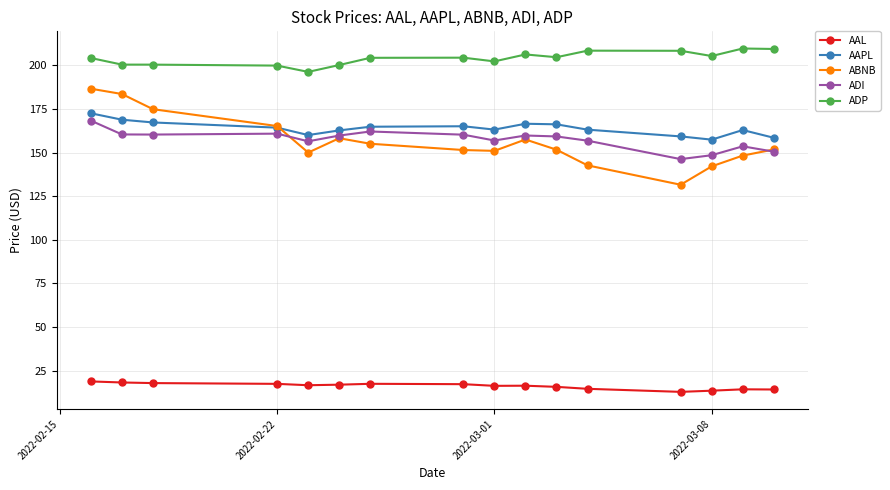

Which series has the widest spread of values?

ABNB